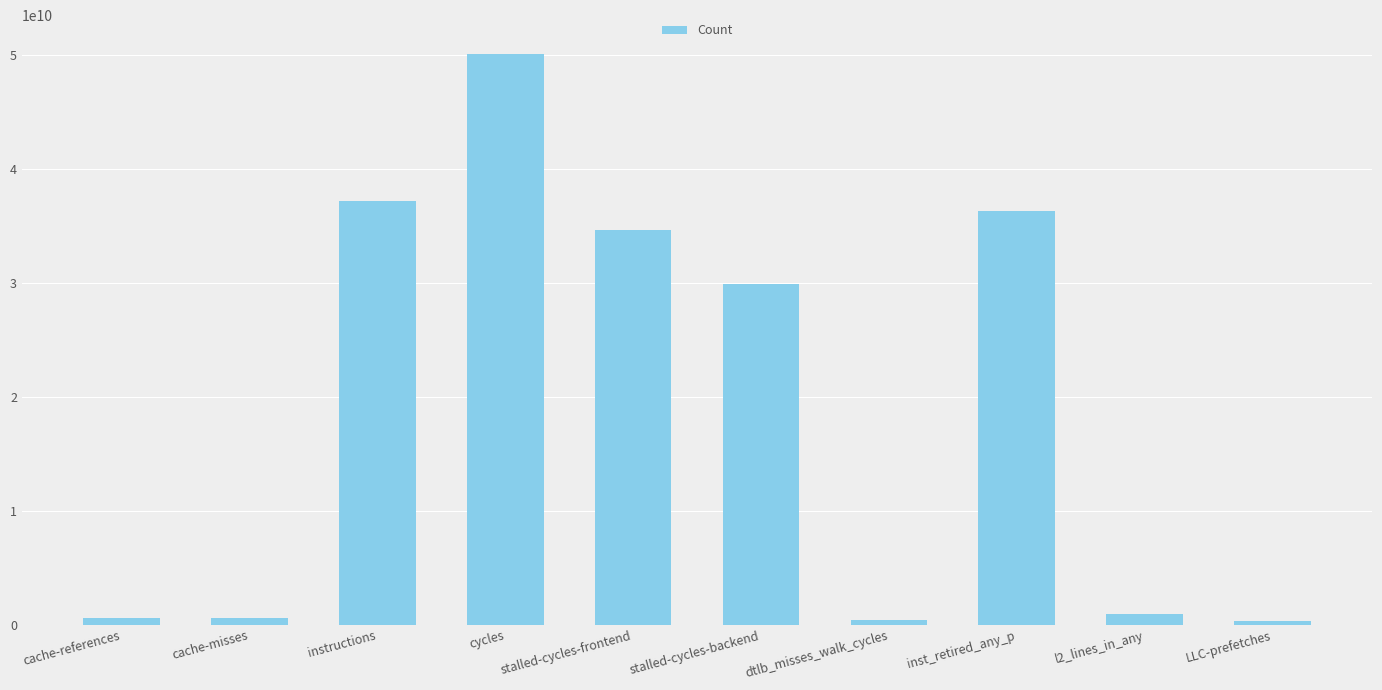

What is the value of the 8th bar from the left?

36273635397